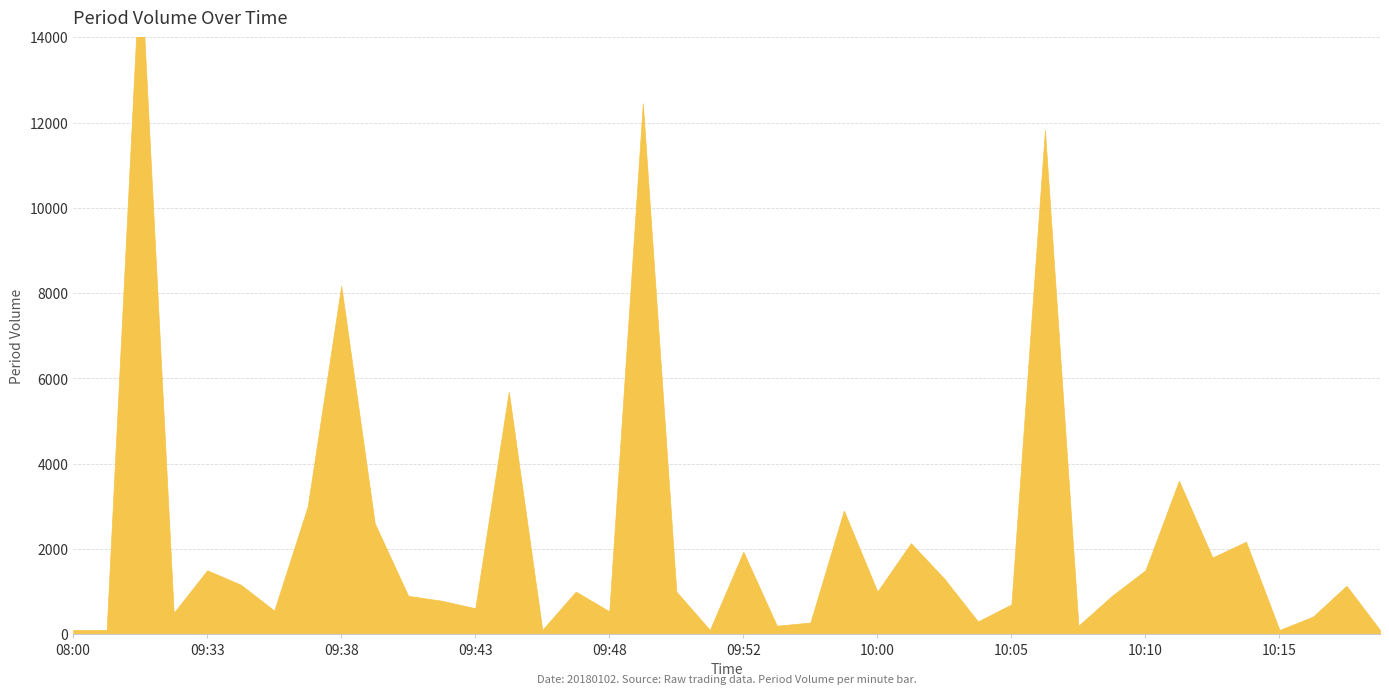

Count the number of data series in this chart.

1